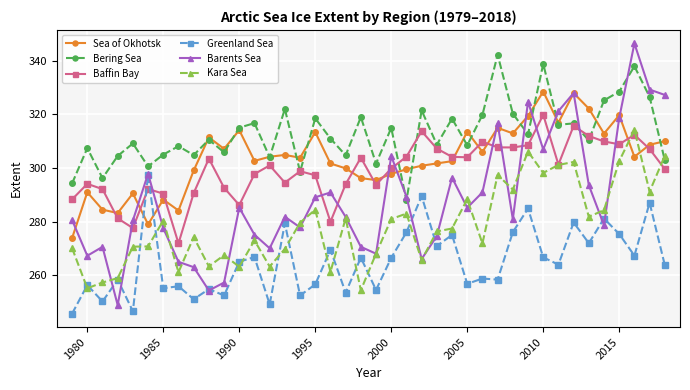

Which series has the largest total across all categories?

Bering Sea